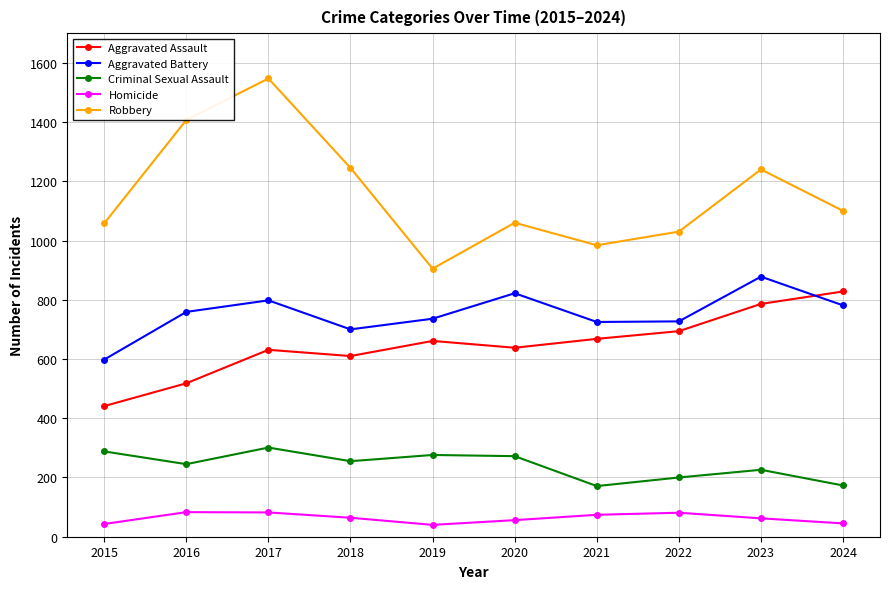

How many interior local peaks does the Robbery series have?

3